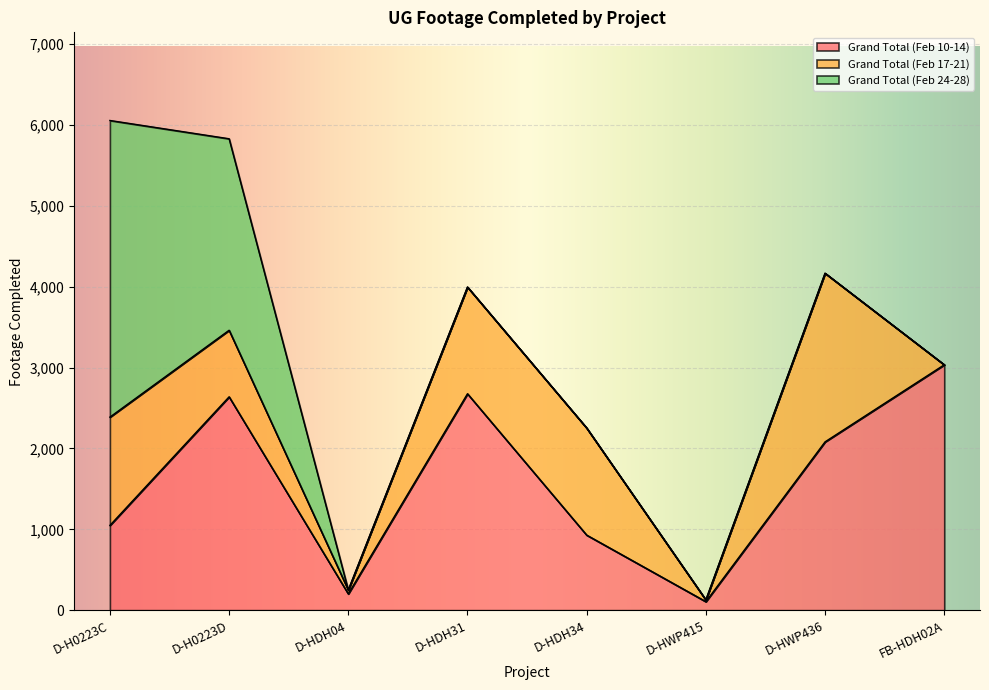

Which series changed the most between D-HDH34 and D-HWP415?

Grand Total (Feb 17-21)